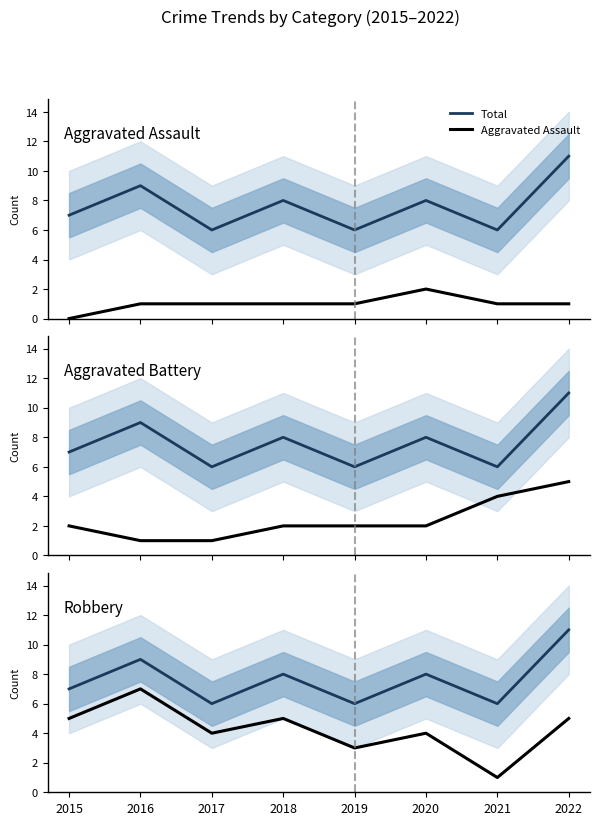

The Aggravated Assault series shows 0 at 2015. True or false?

True